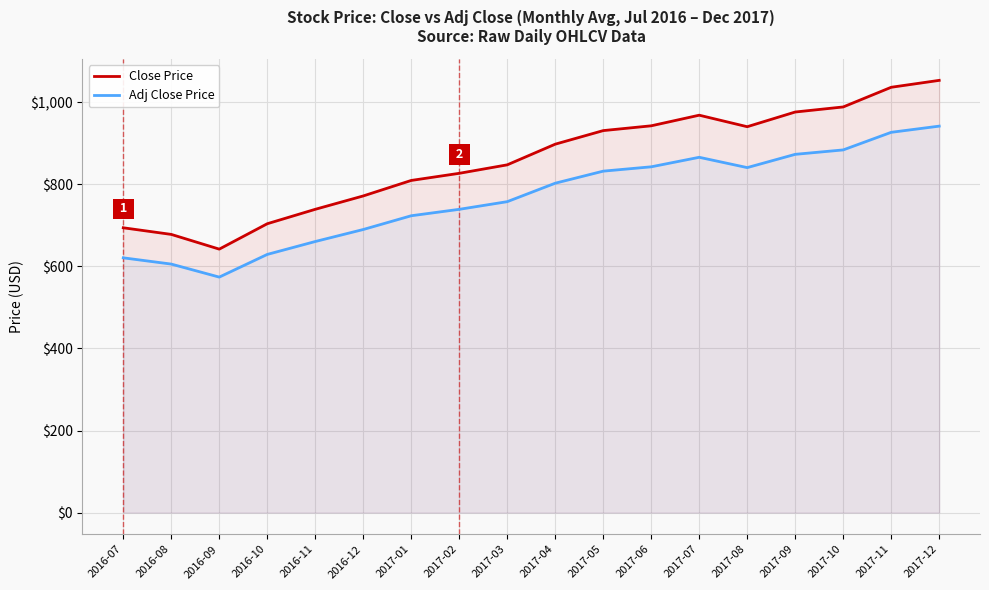

What is the label of the 3rd point from the left?

2016-09